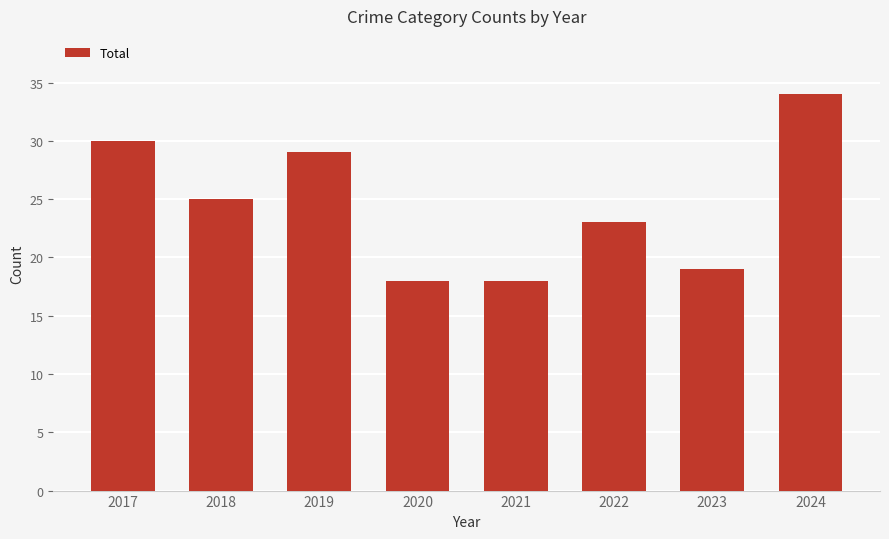

What is the greatest value displayed?

34